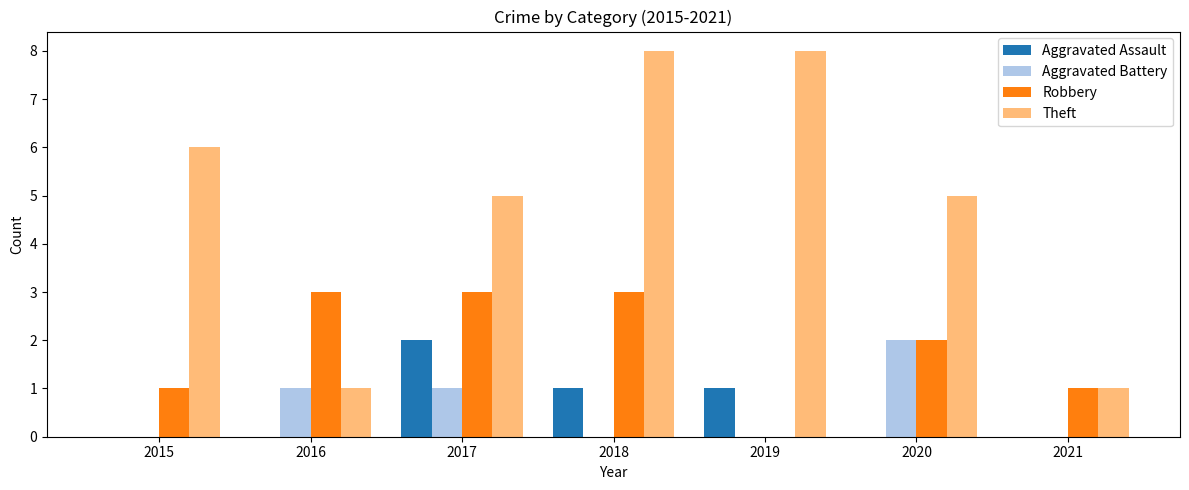

How many groups of bars are there?

7